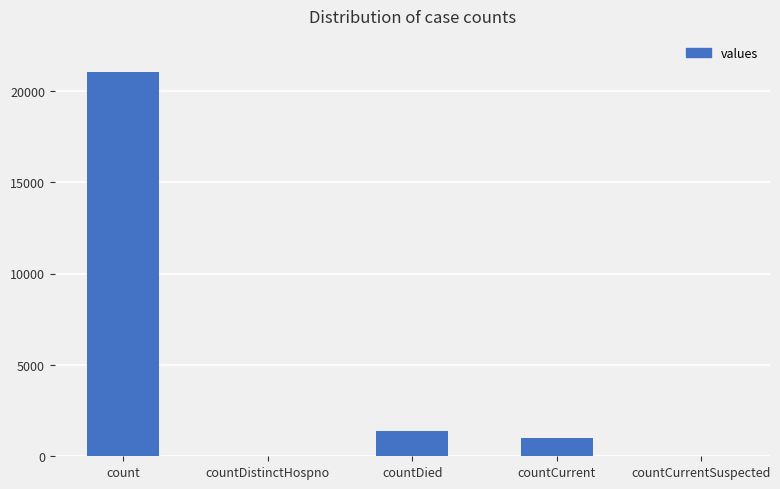

Read the value at countDied, to the nearest 100.

1400